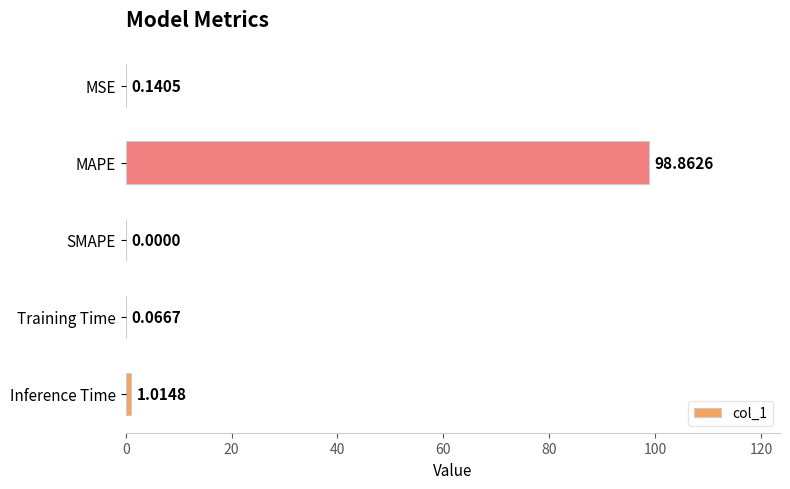

What is the change in value from SMAPE to Inference Time?

+1.0